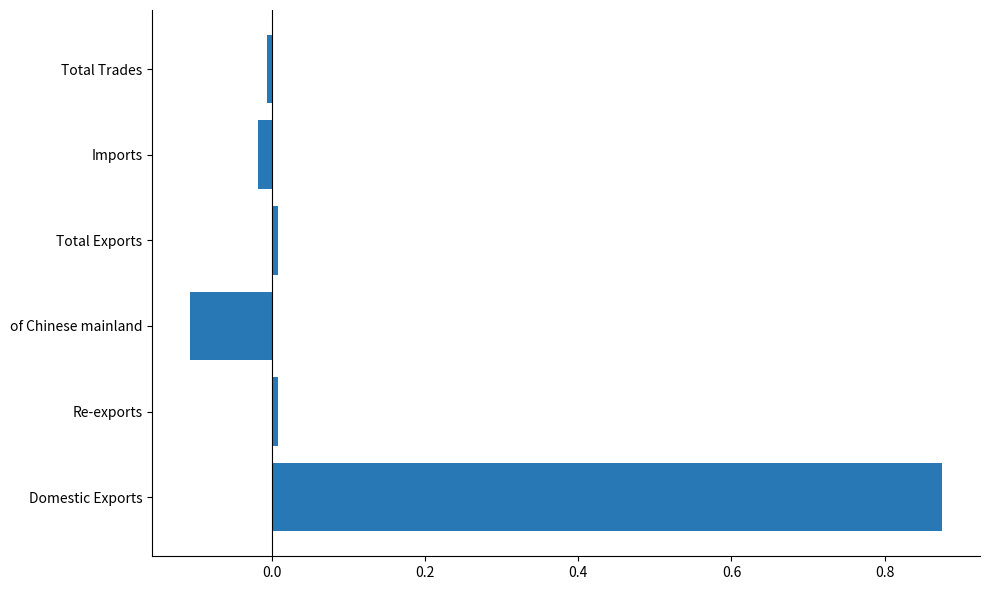

At which category does the chart reach its peak across all series?

Domestic Exports